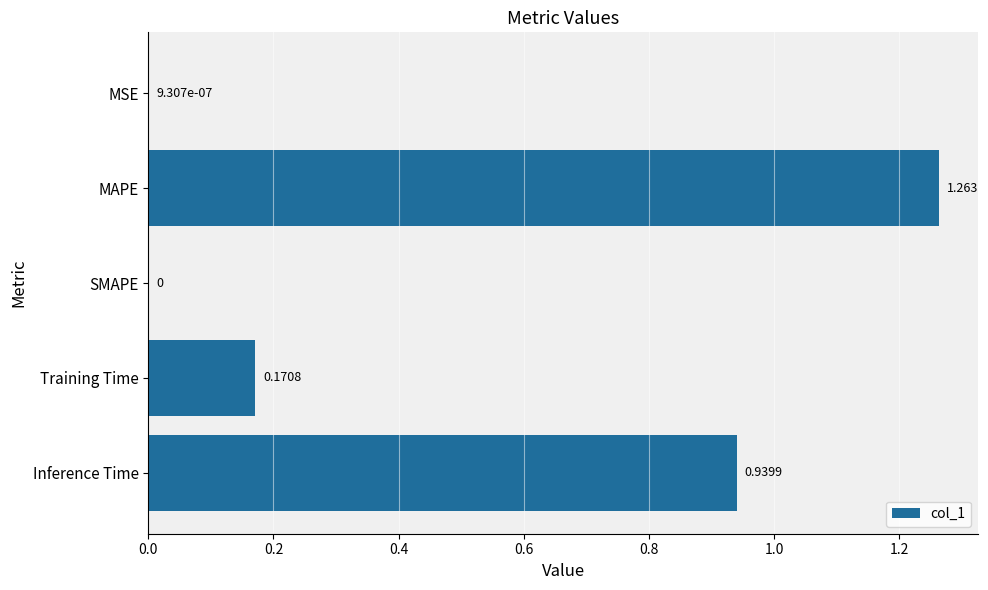

Are the bars grouped side by side (vs. stacked)?

No